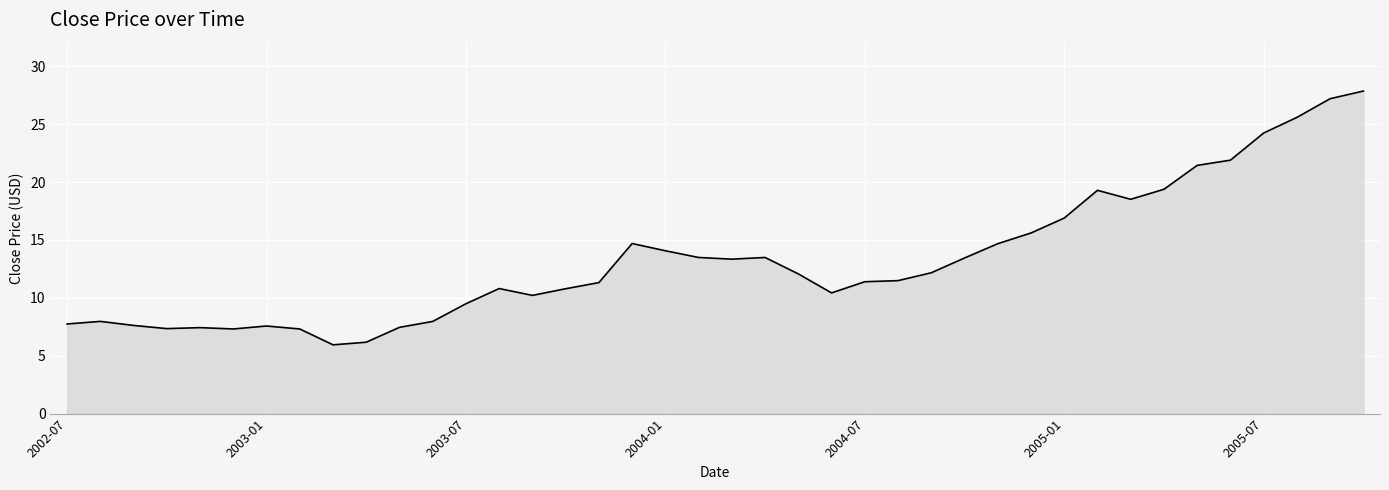

What is the minimum value shown in the chart?

5.9